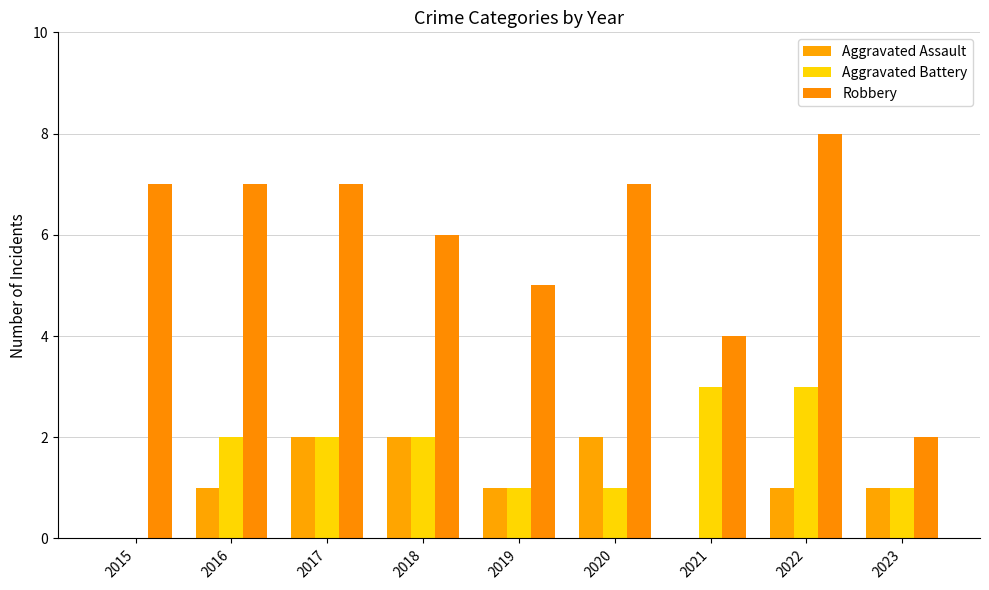

What is the highest value of the Aggravated Battery series?

3